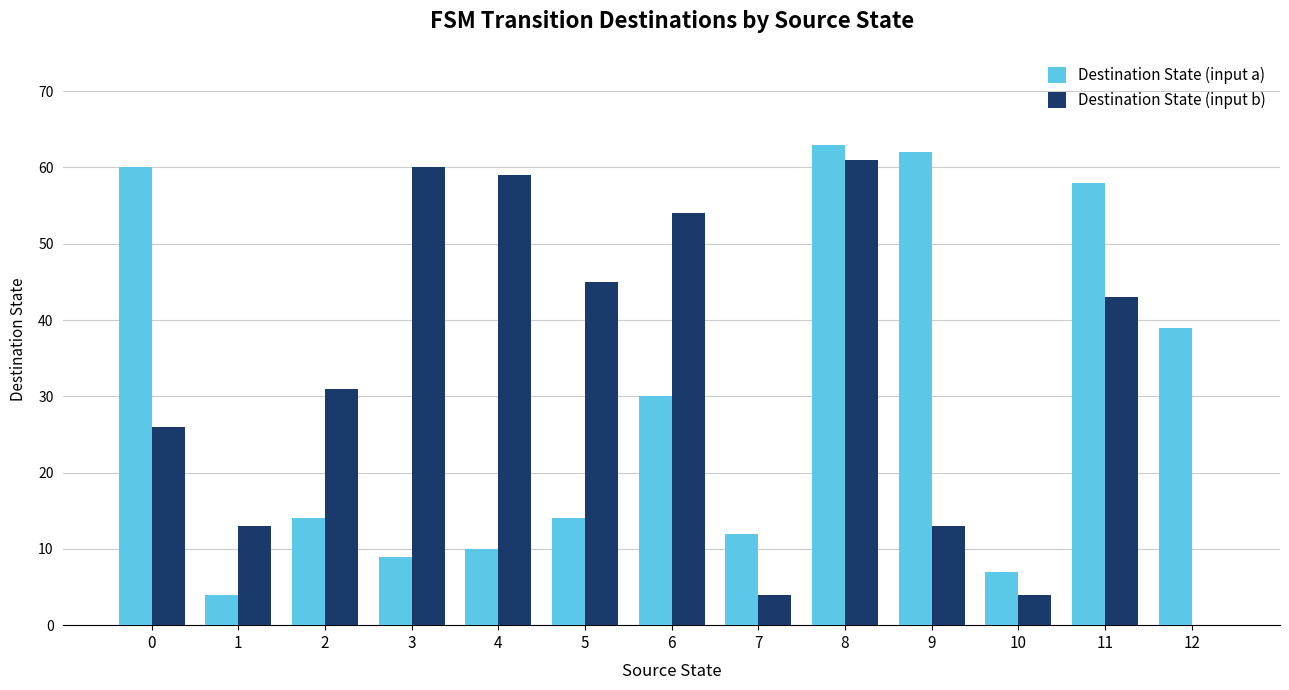

Is the value of Destination State (input b) at 8 greater than the value of Destination State (input a) at 9?

No